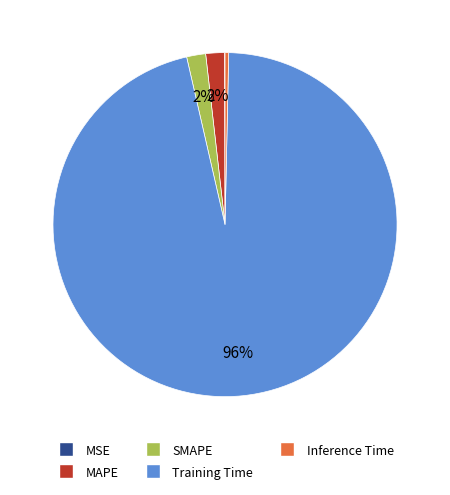

Do SMAPE and Inference Time together represent more than half of the pie?

No